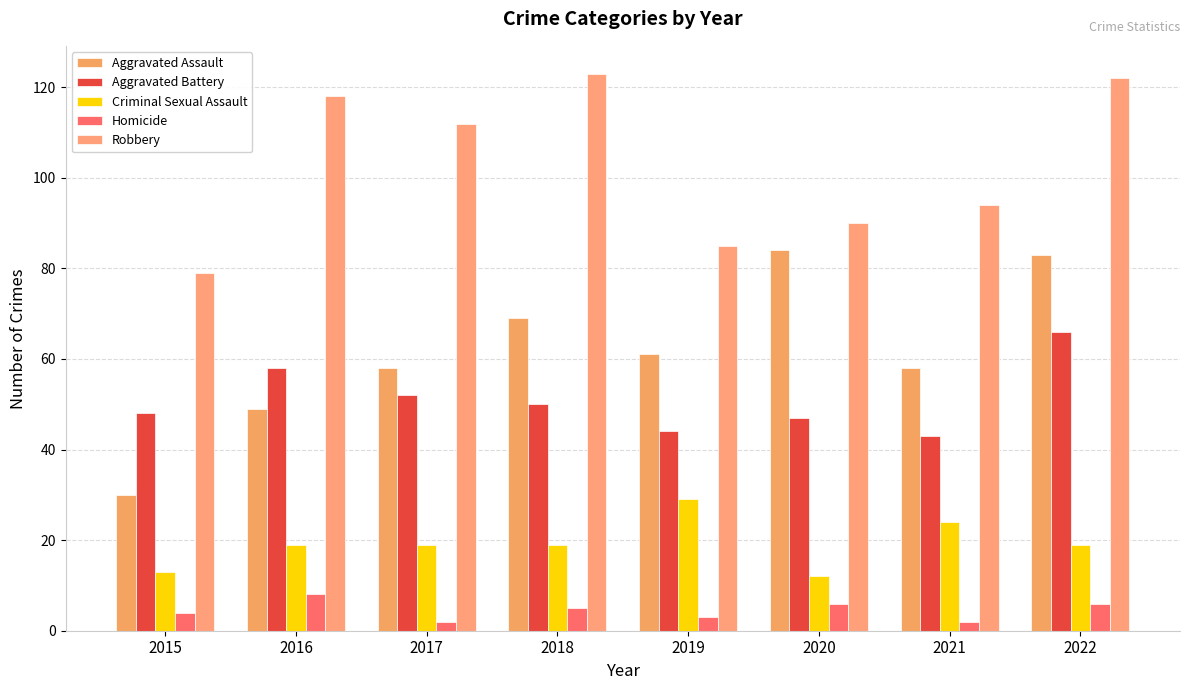

What is the value of the Robbery bar at the 3rd from the left?

112